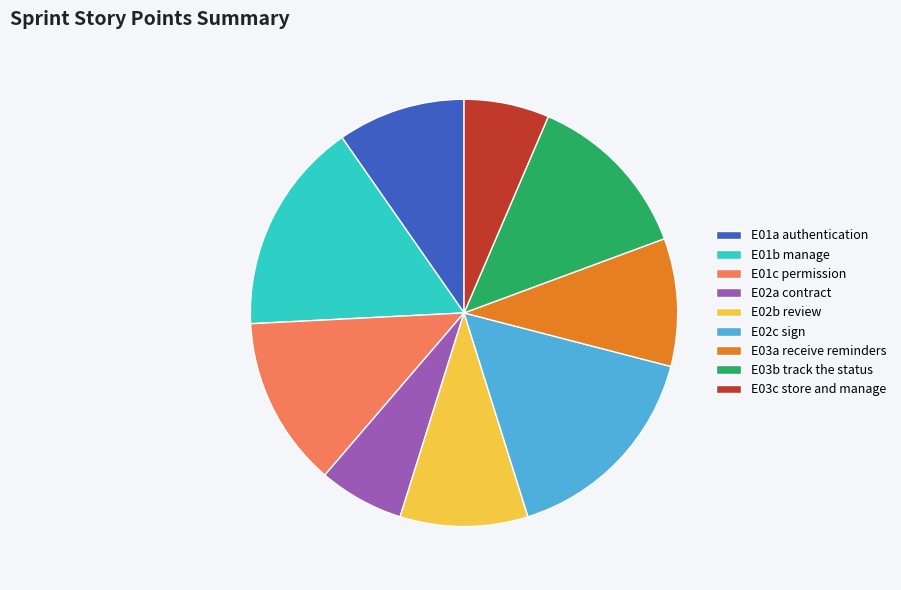

True or false: E03b track the status accounts for 5% of the total.

False